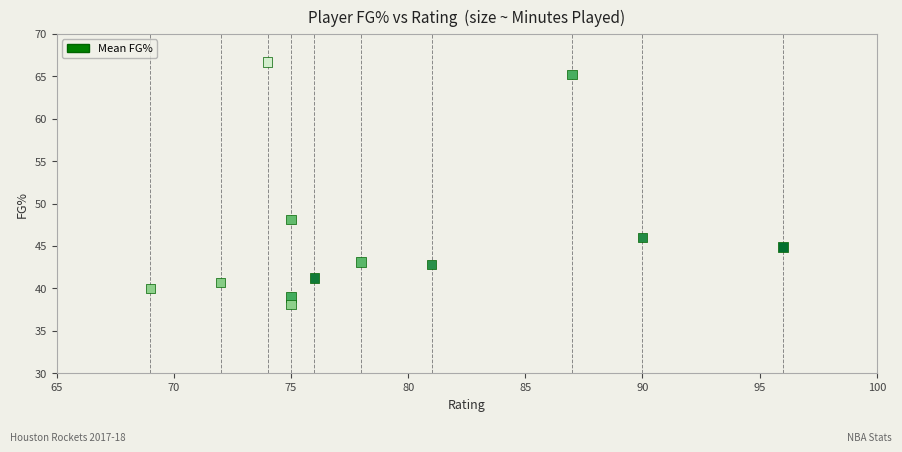

What is the range of Y values (max minus min)?

28.6